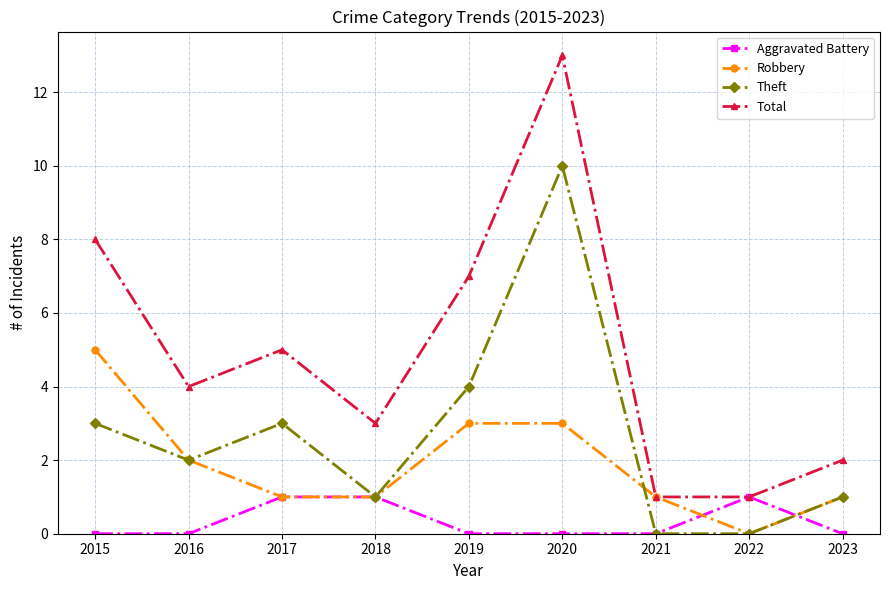

Which series has the largest total across all categories?

Total